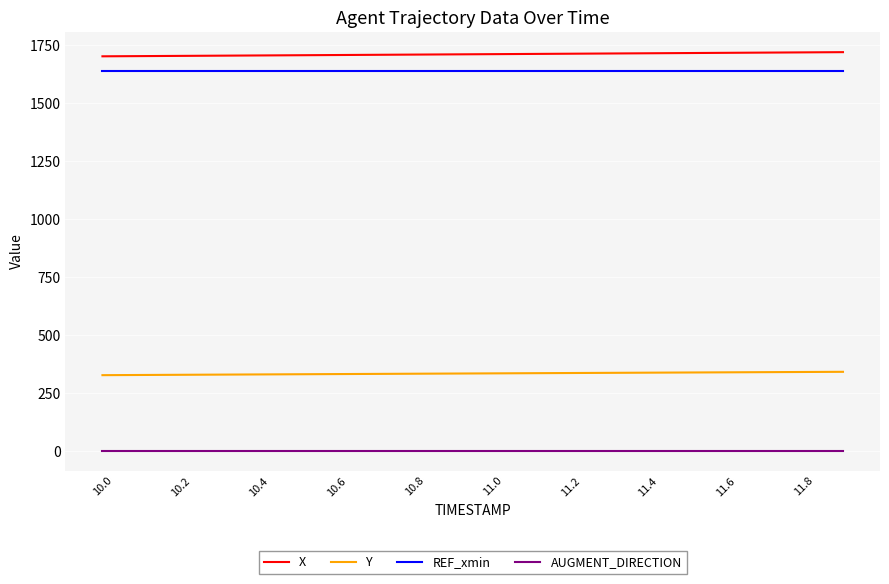

At how many categories does at least one series exceed 554?

20